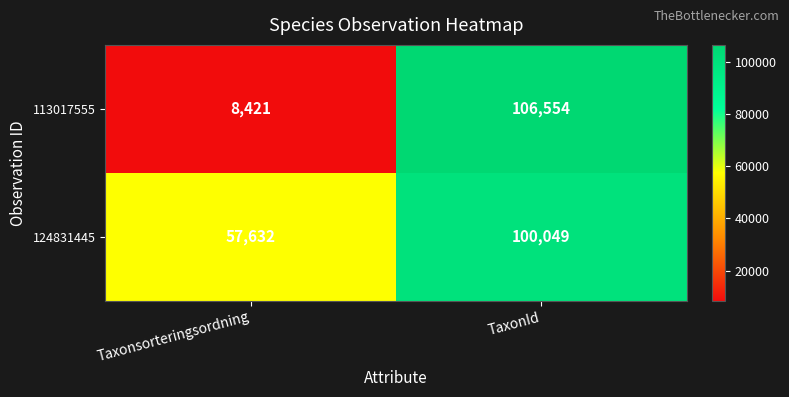

Reading left to right, list all the values displayed in this chart.

113017555: Taxonsorteringsordning=8421	TaxonId=106554
124831445: Taxonsorteringsordning=57632	TaxonId=100049